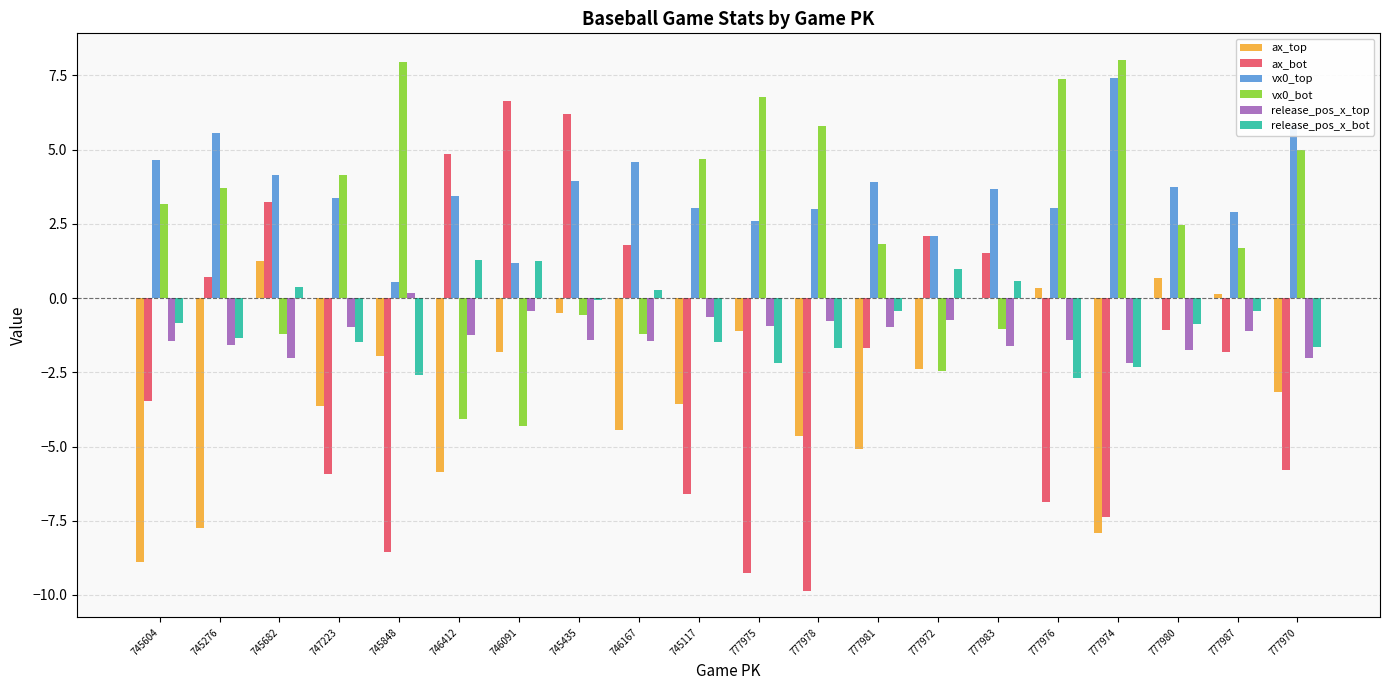

Are the bars horizontal?

No